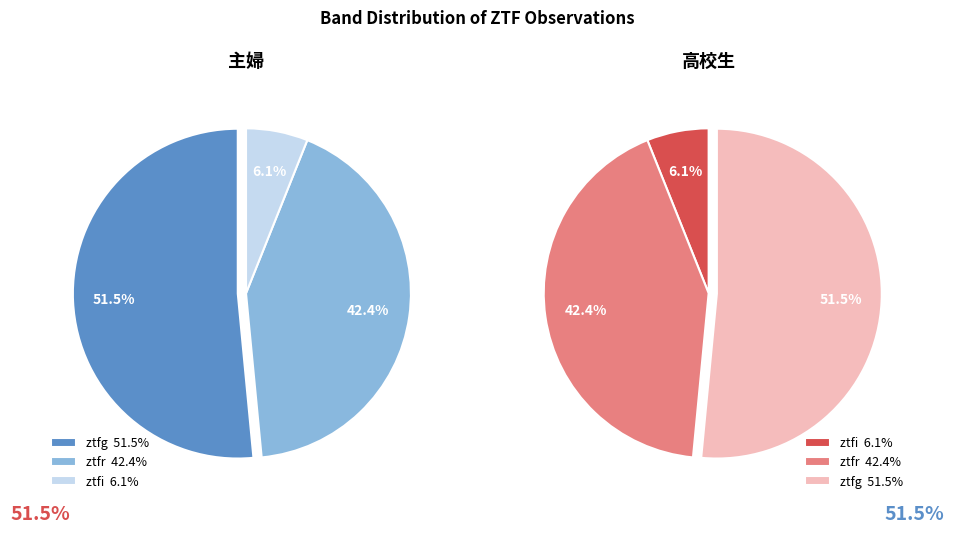

What percentage is the ztfi slice, to the nearest percent?

6%